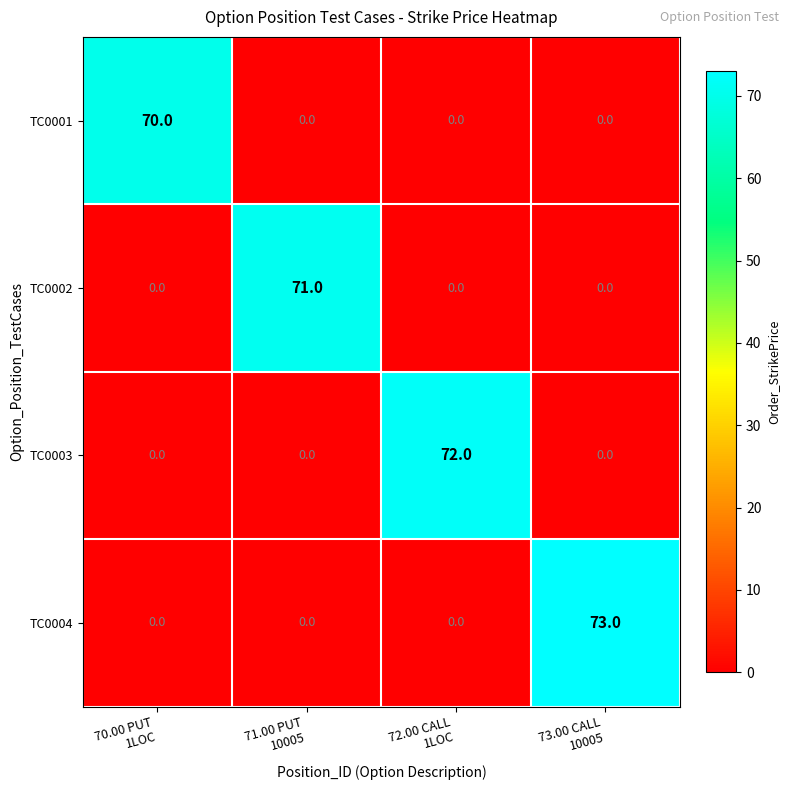

What is the difference between the highest and lowest values at 73.00 CALL
10005?

73